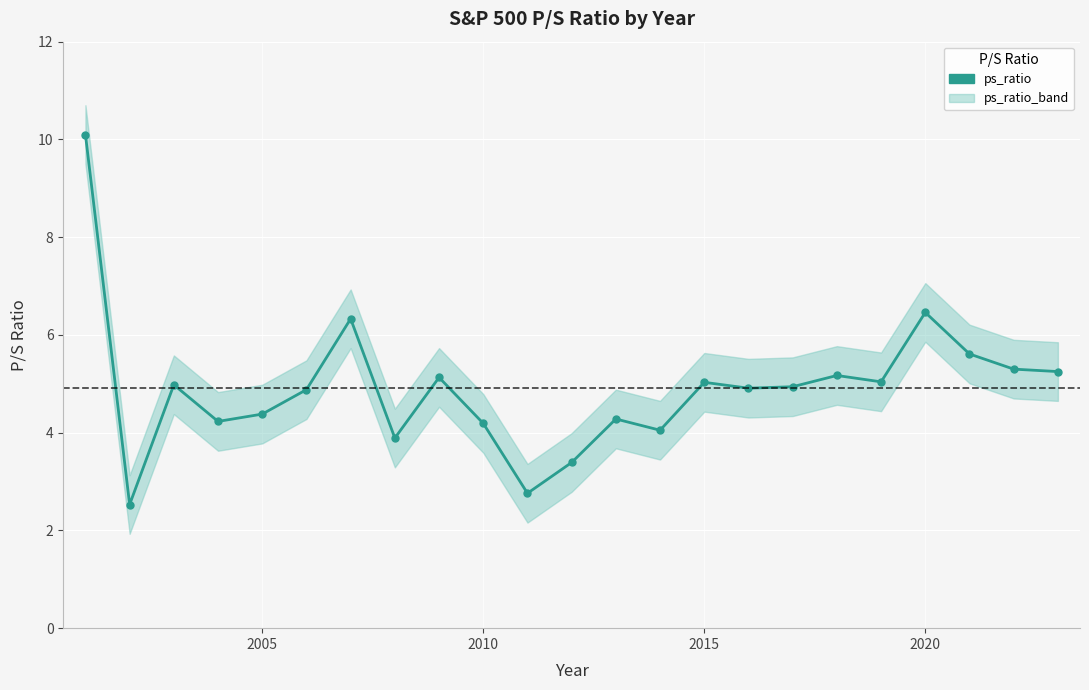

Between 9 and 2000, which is larger?

2000